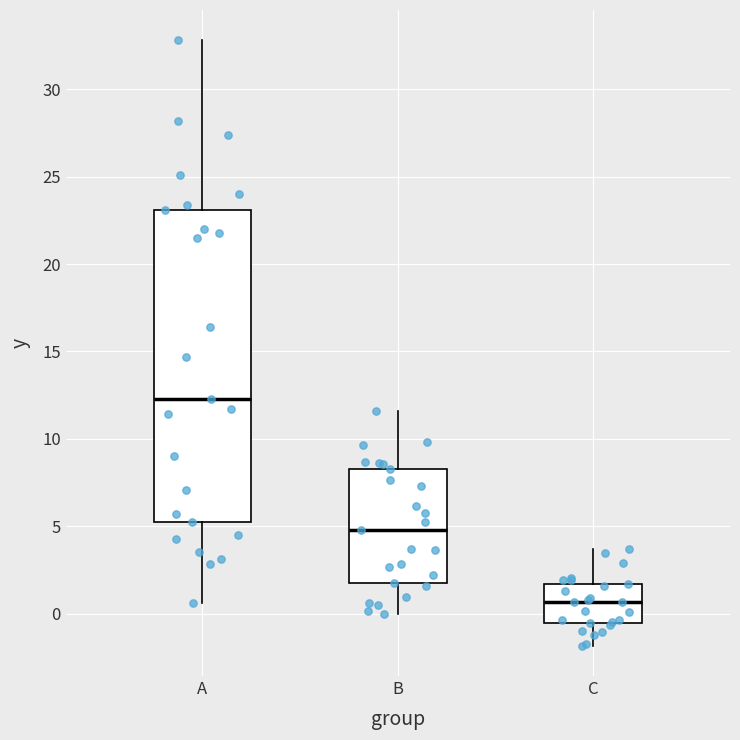

Where does the upper whisker of the box for C end on the y-axis? The values are not printed on the chart, so give them approximately, as read against the axis.

3.5